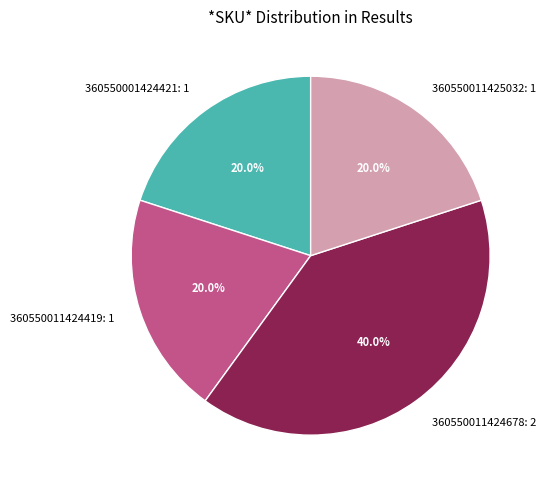

How many slices are in this pie chart?

4